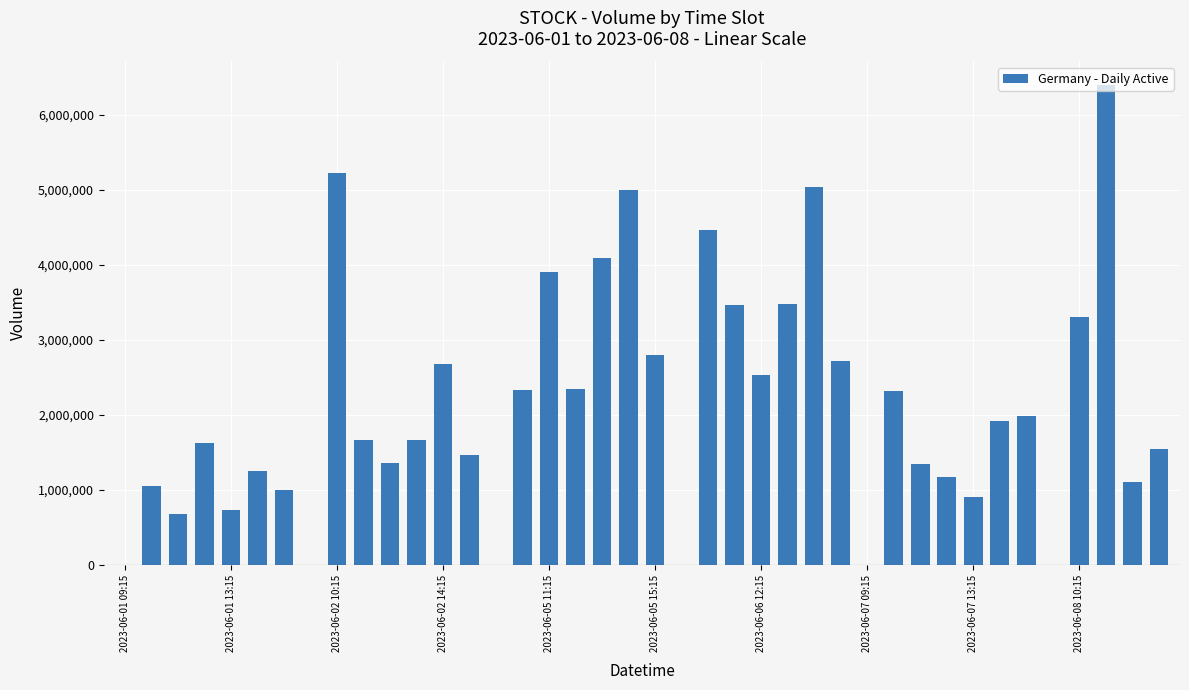

What is the sum of all values?

84545375